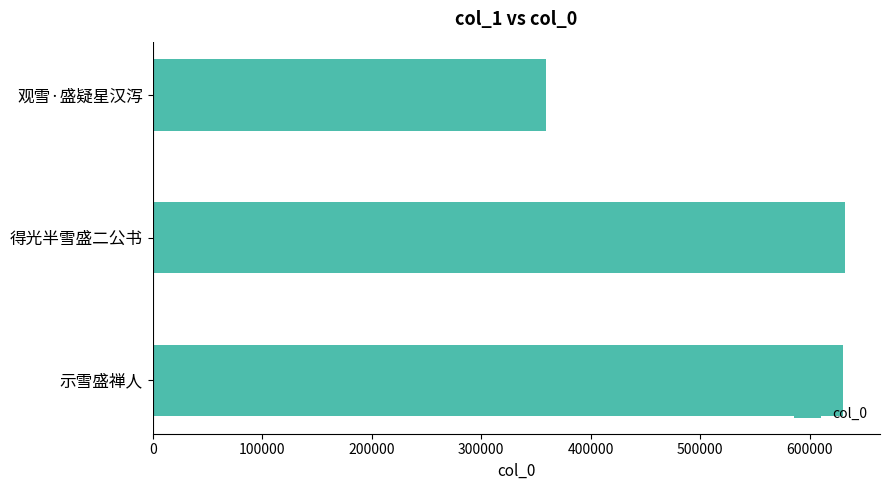

What is the sum of all values?

1622364